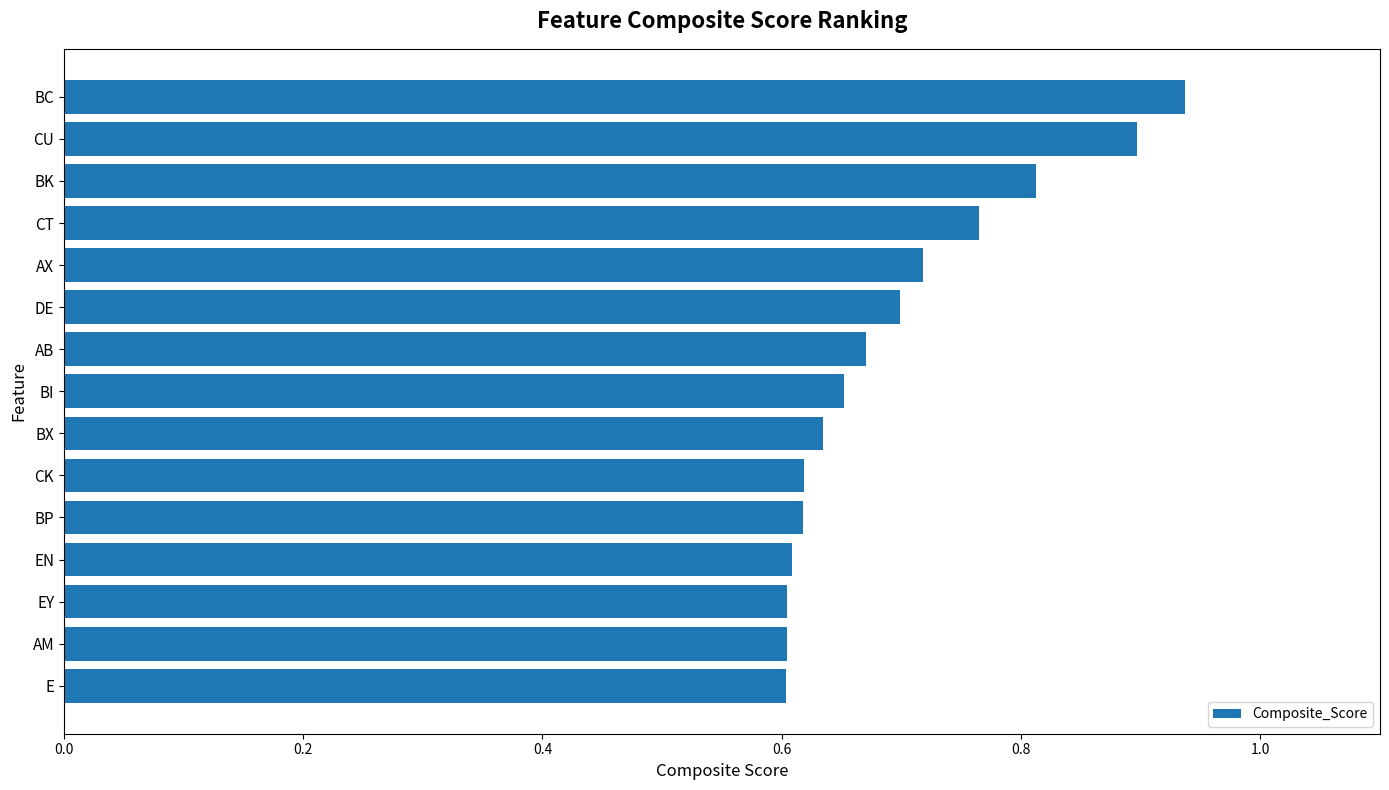

Is it true that the value at BP is 0.6?

True